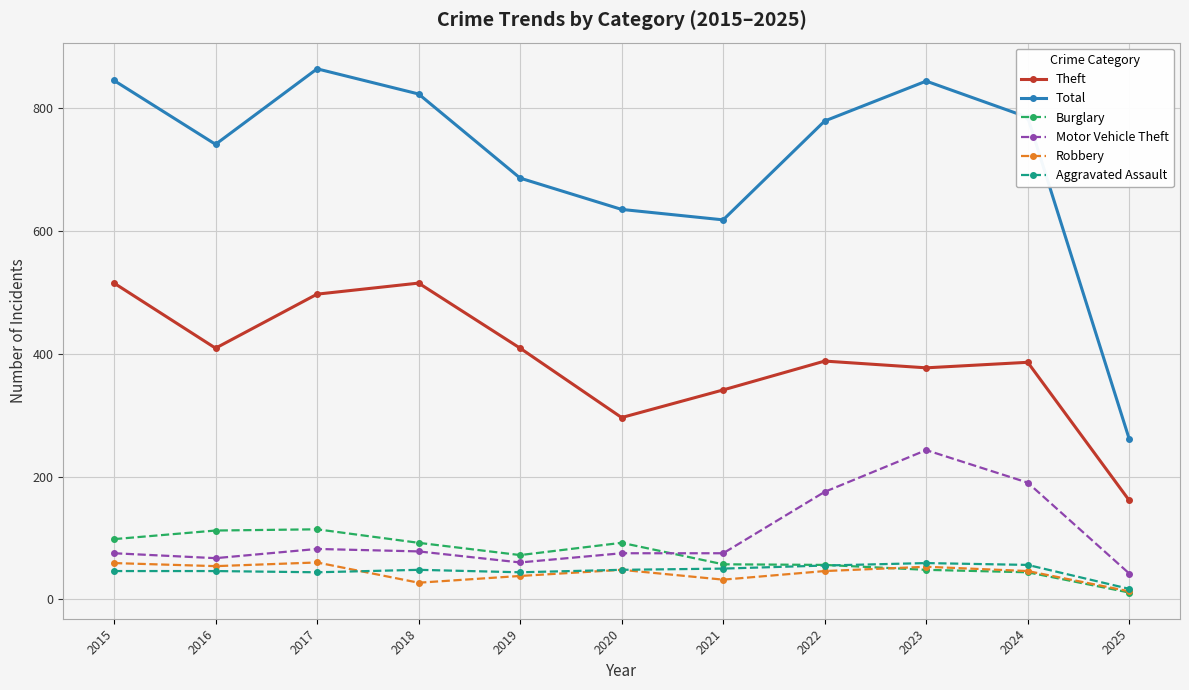

How many categories are shown in the chart?

11